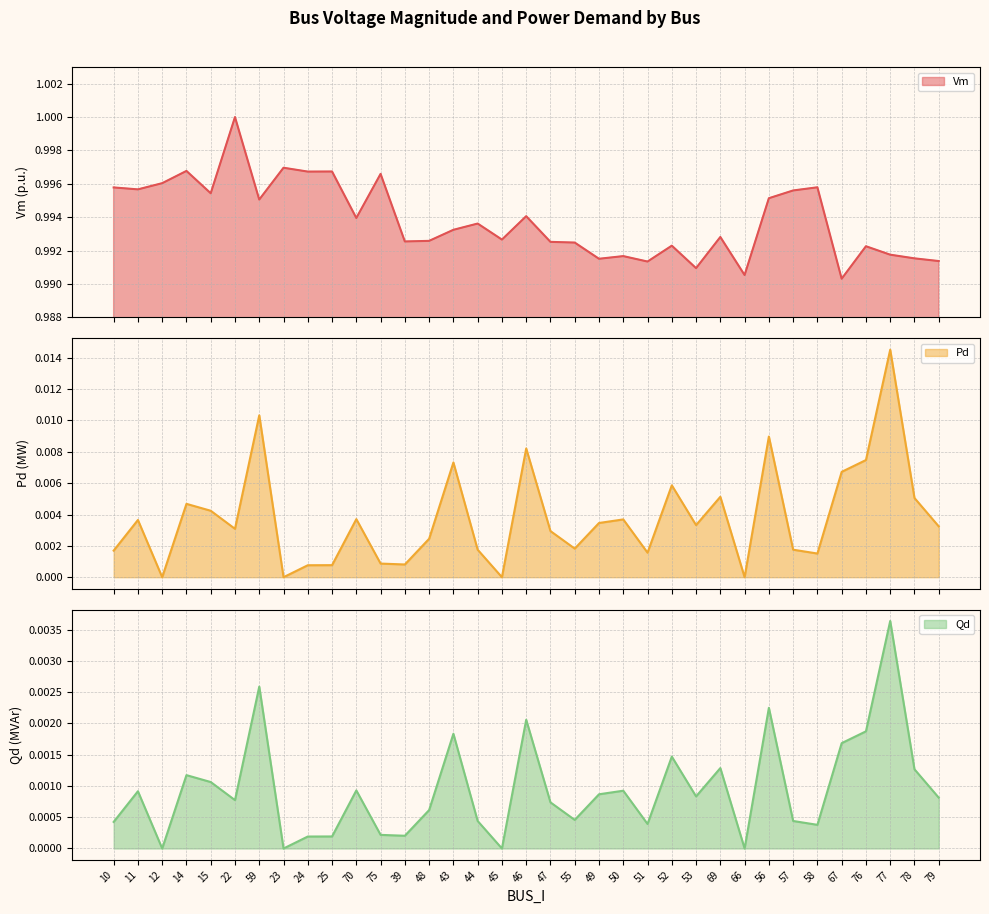

Which category has the highest value in the Vm series?

22